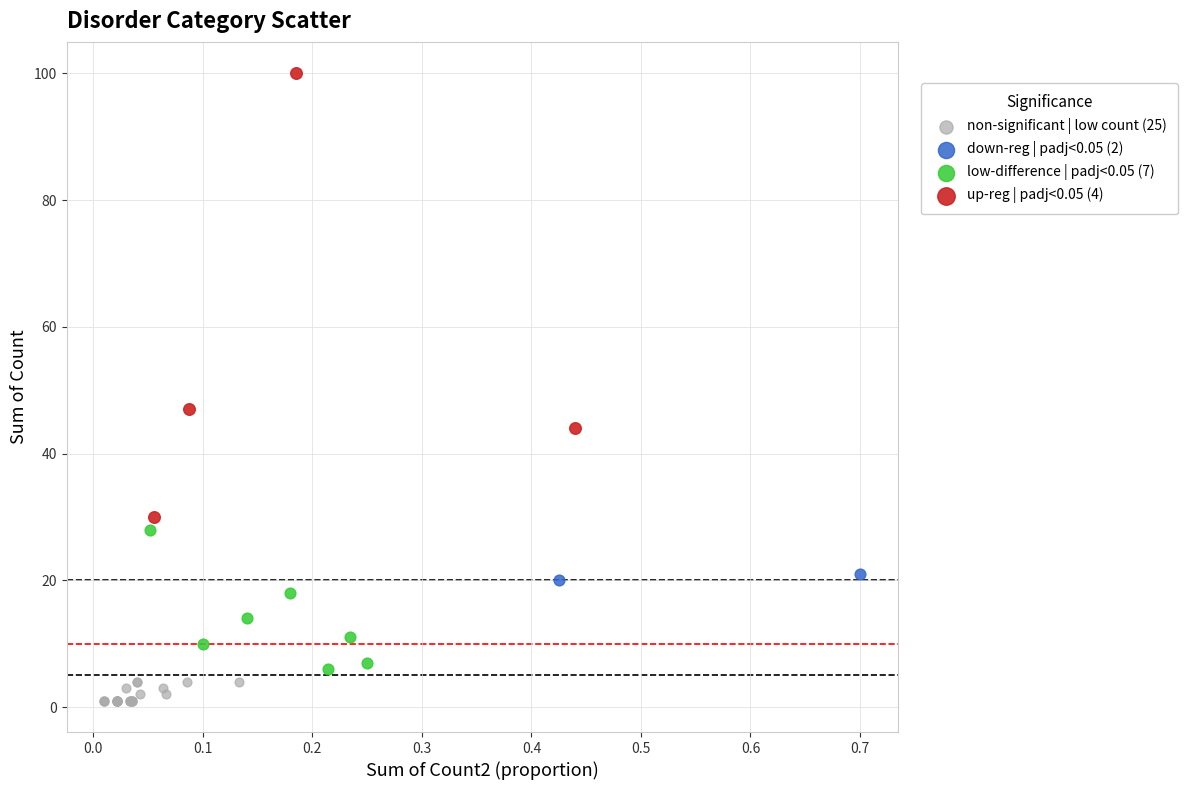

Which series has the widest spread of Y values?

up-reg | padj<0.05 (4)